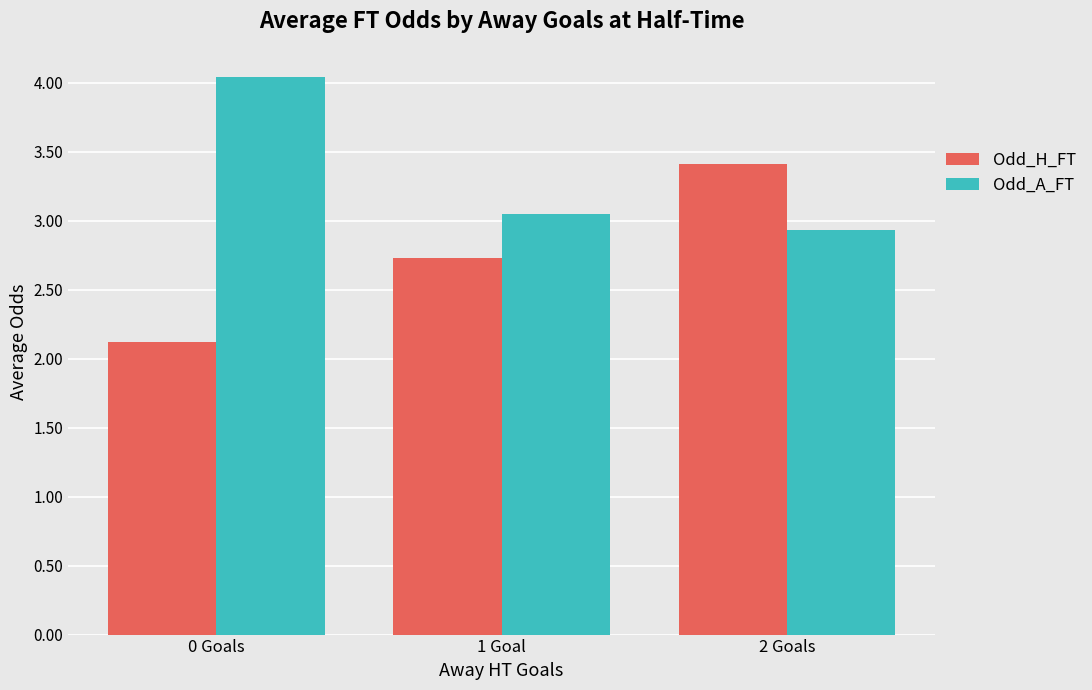

Count the number of categories in the chart.

3